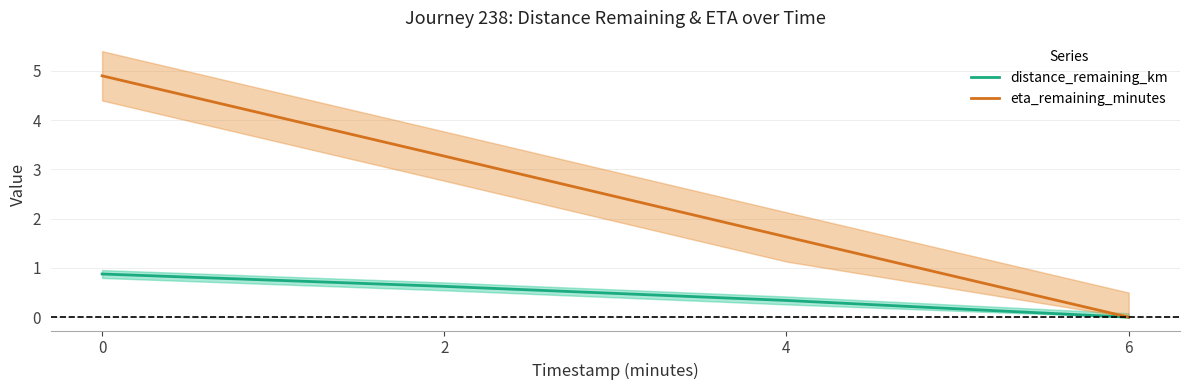

What are all the series names shown in the legend?

distance_remaining_km, eta_remaining_minutes